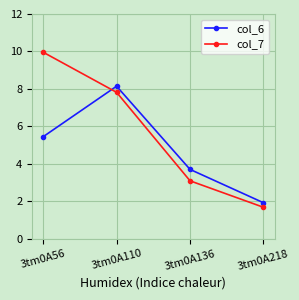

True or false: col_7 has a value of 4.2 at 3tm0A56.

False